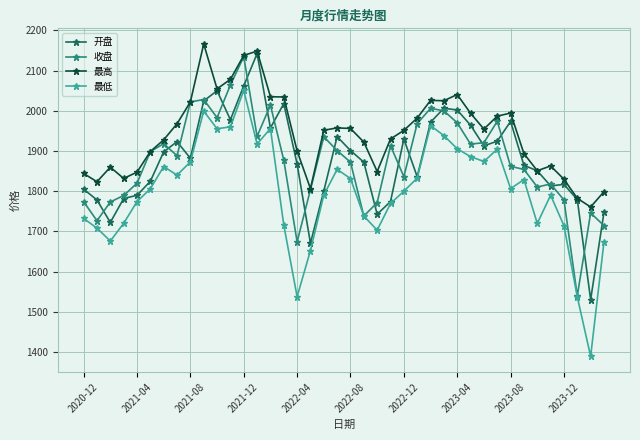

True or false: 最低 has more than 0 points higher than both neighbors.

True